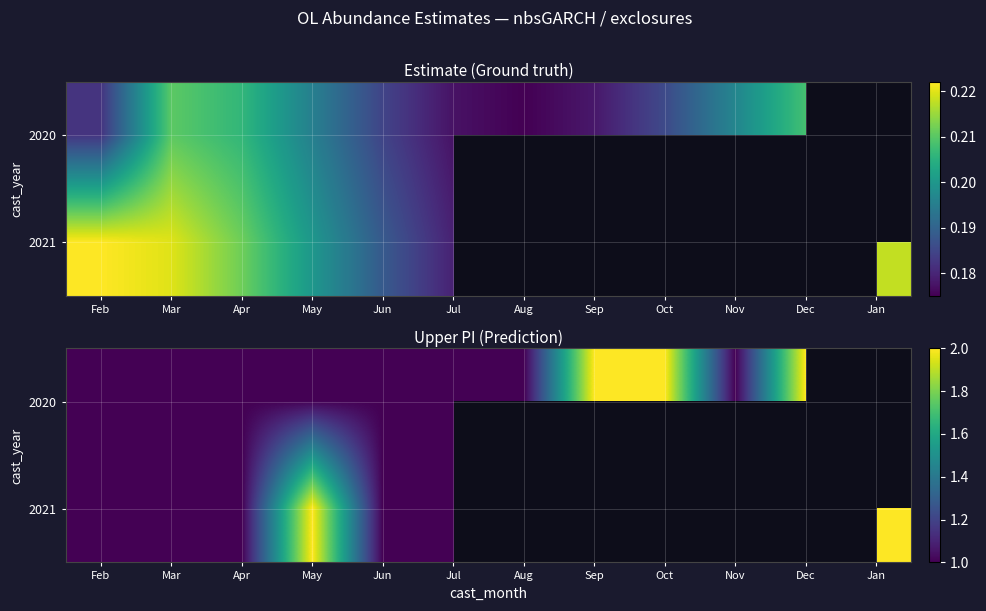

Is it true that 2021 equals 0.7 at Apr?

False